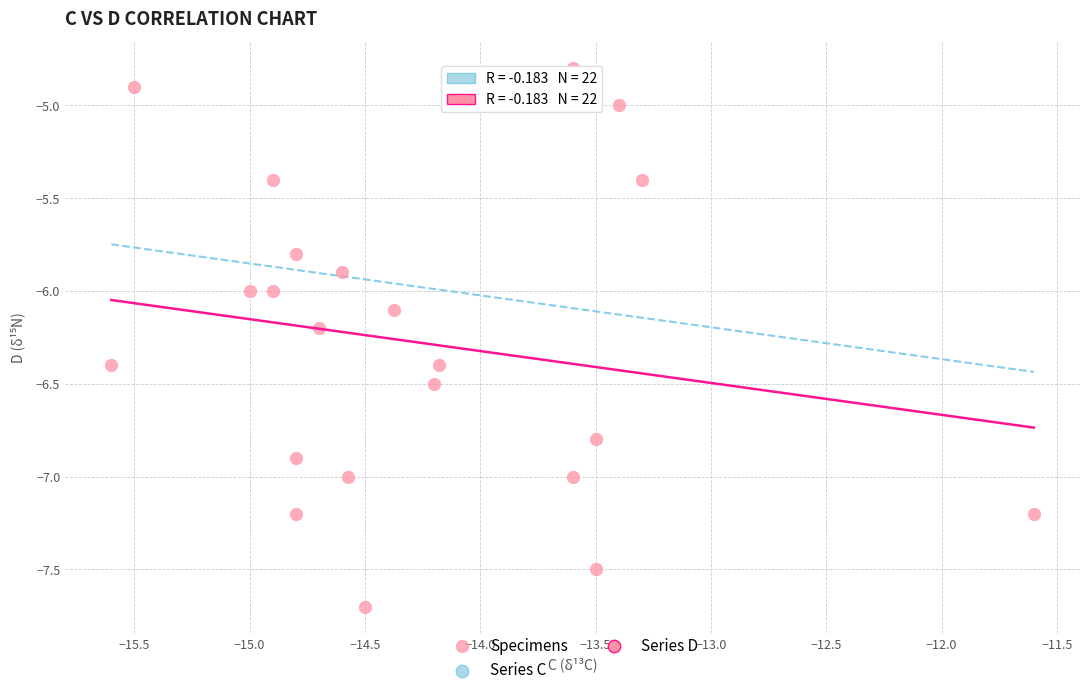

What is the range of Y values (max minus min)?

2.9